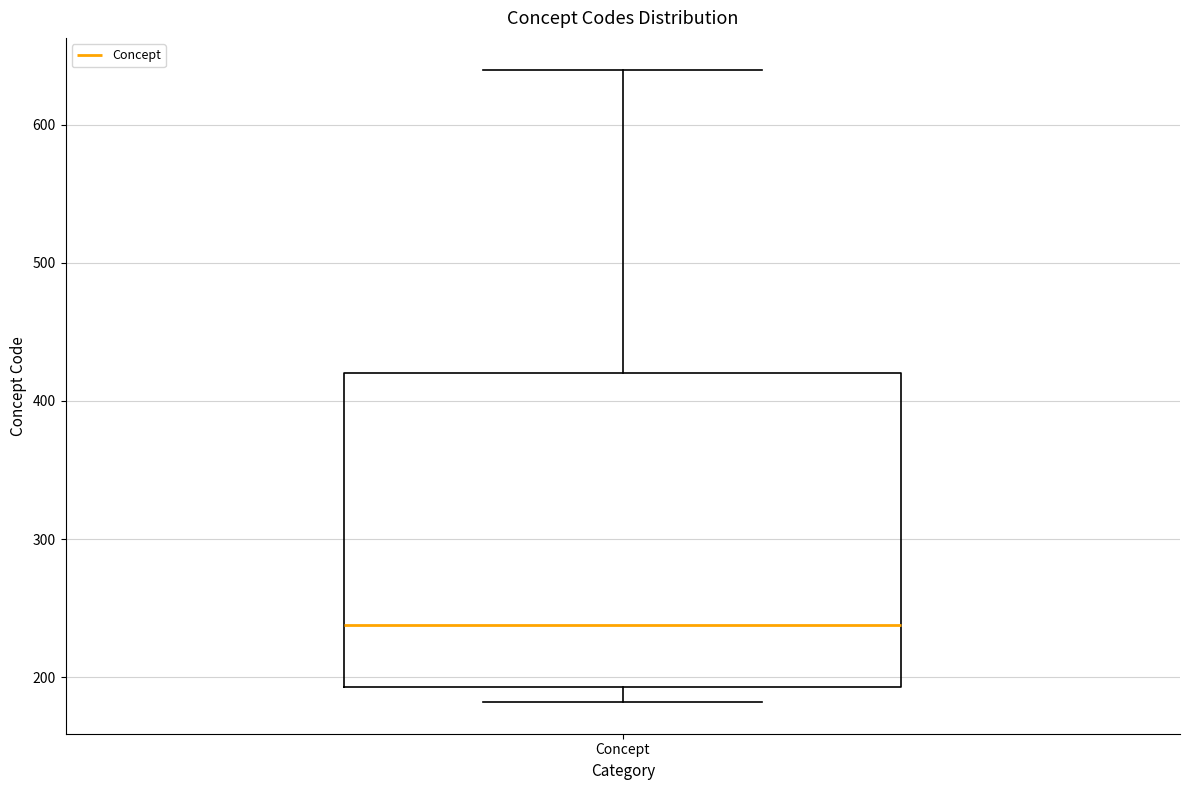

Transcribe this box plot: give where the median line is, the range the box spans, and where the two whiskers end, as read against the y-axis. The values are not printed on the chart, so give them approximately, as read against the axis.

median 240, box 190 to 420, whiskers 180 to 640